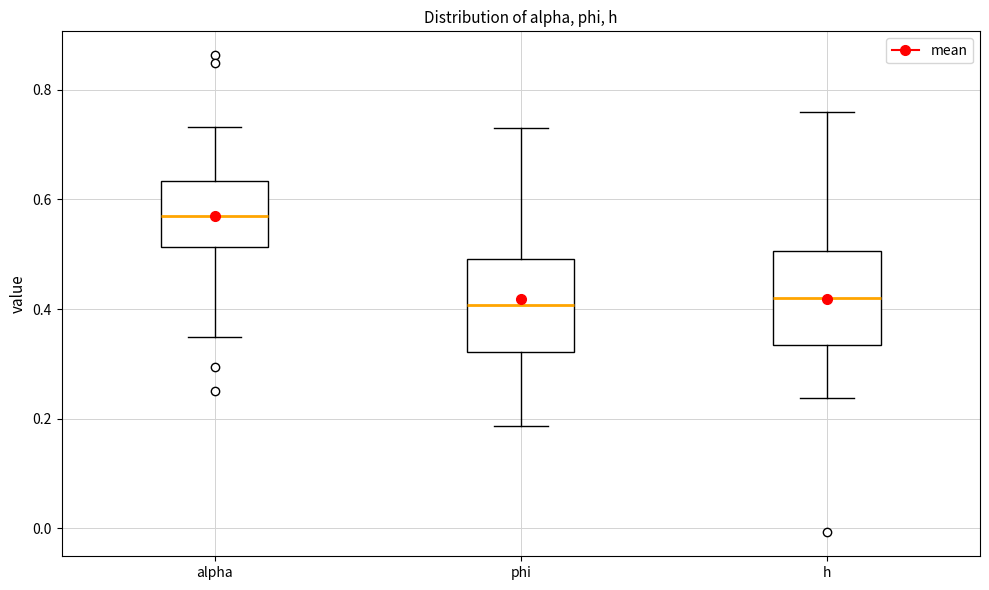

Reading left to right, read every box against the y-axis: the position of its median line, the range the box covers, and the ends of its whiskers. The values are not printed on the chart, so give them approximately, as read against the axis.

alpha: median 0.56, box 0.52 to 0.64, whiskers 0.34 to 0.74
phi: median 0.40, box 0.32 to 0.50, whiskers 0.18 to 0.74
h: median 0.42, box 0.34 to 0.50, whiskers 0.24 to 0.76